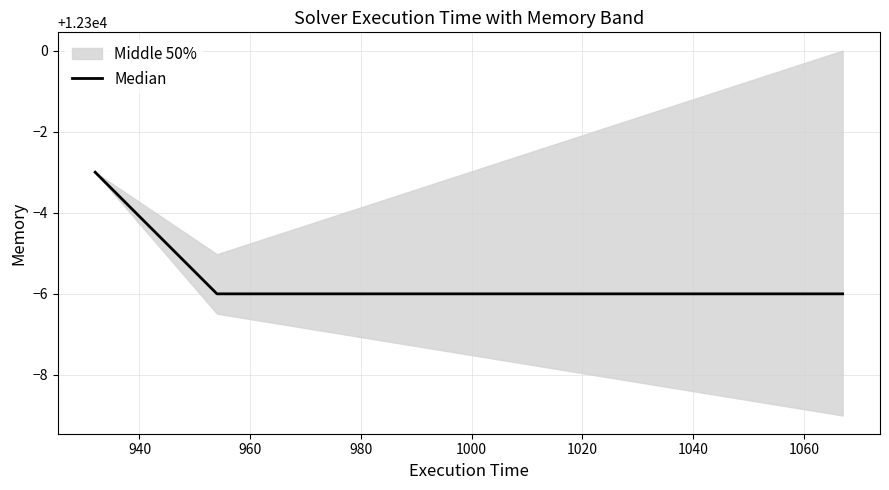

What is the lowest value of the Median series?

12294